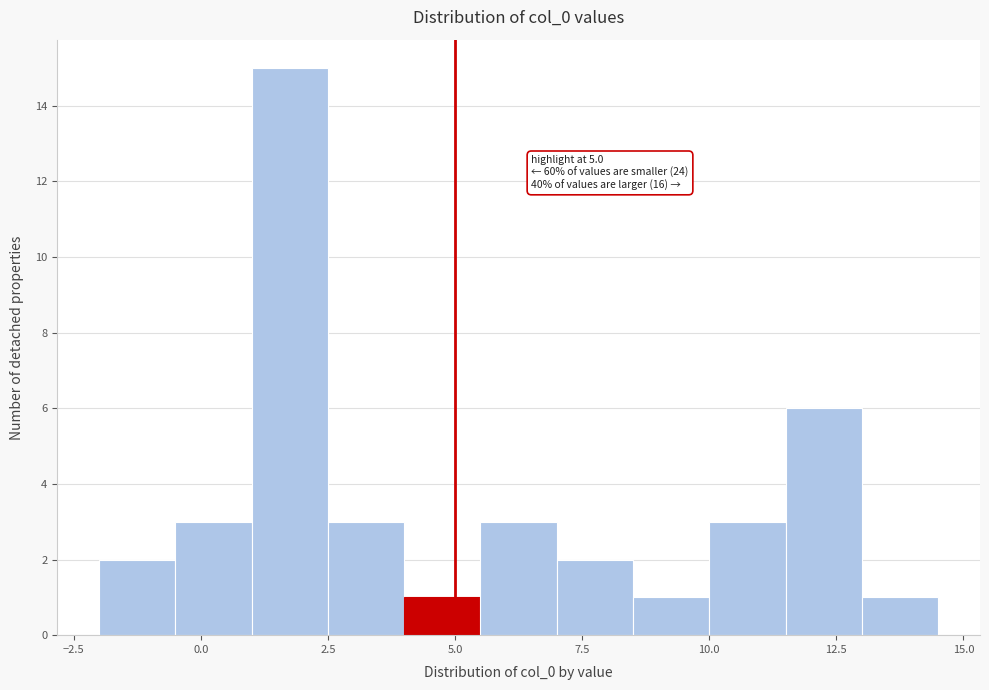

Read against the x-axis, roughly where is the centre of the tallest bar?

2.0